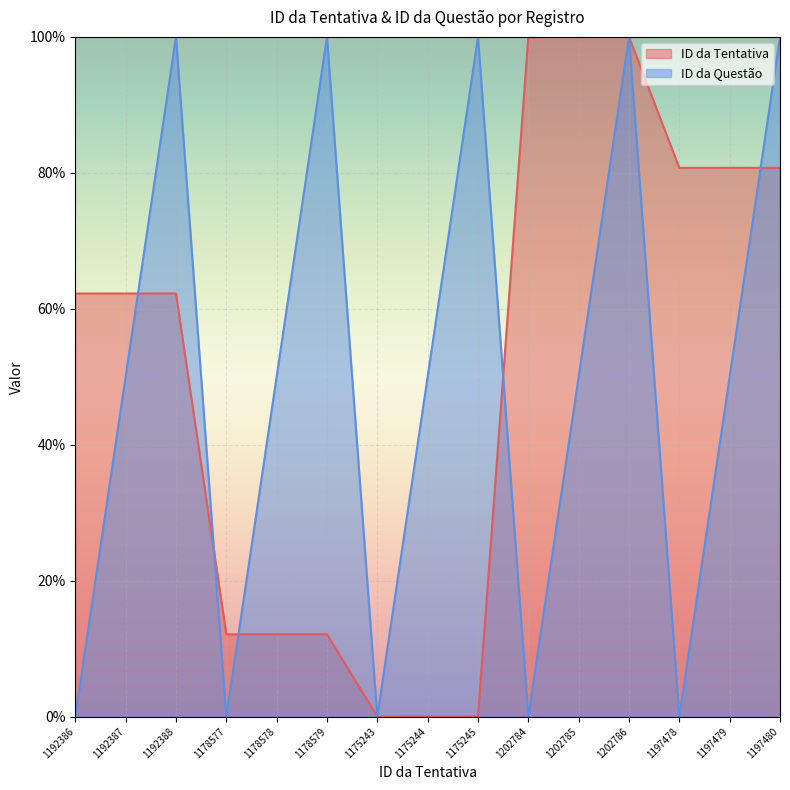

True or false: ID da Tentativa and ID da Questão cross at least once.

True